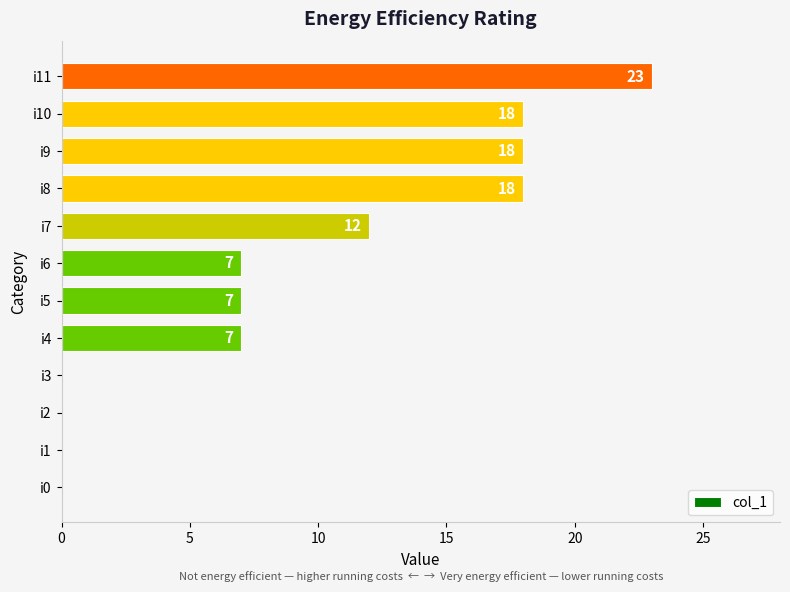

How many series are shown in this chart?

1